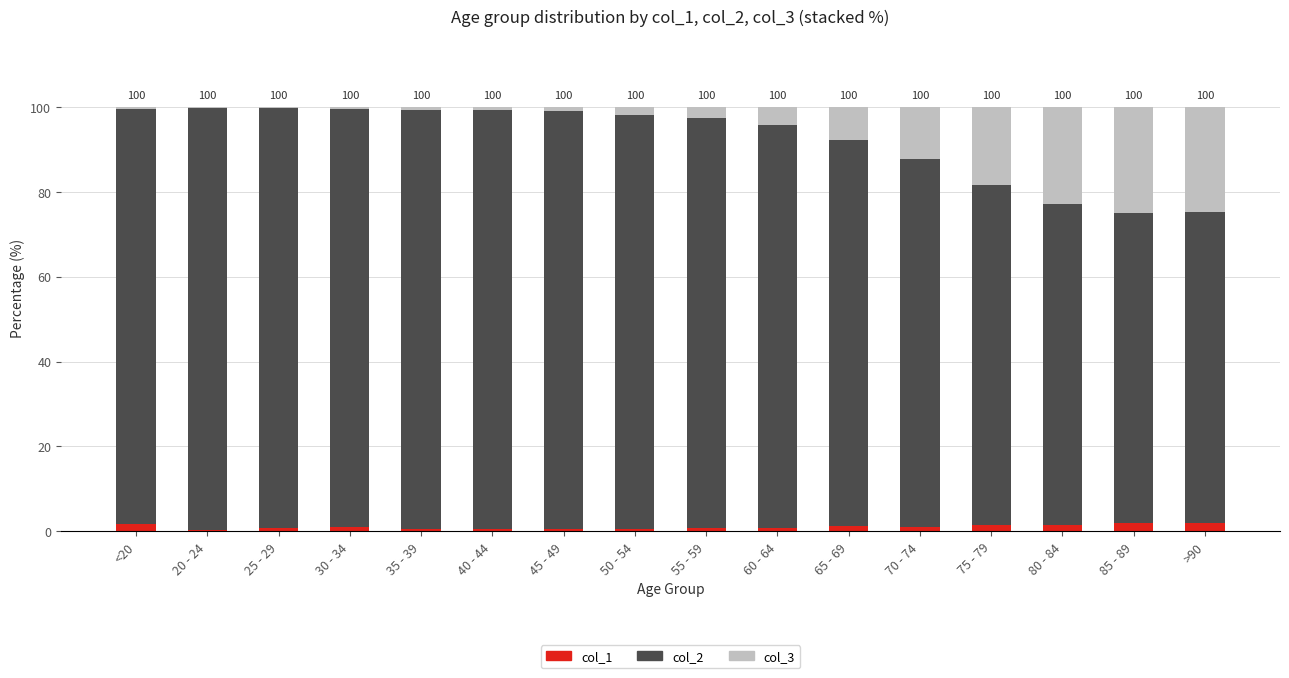

True or false: col_1 has a value of 0.7 at 25 - 29.

True